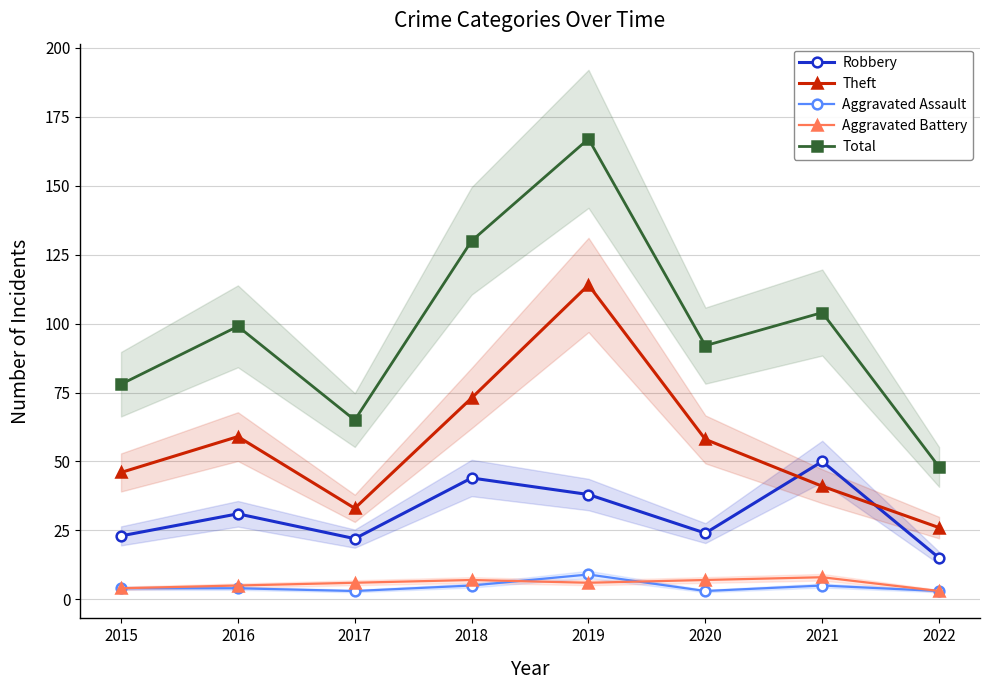

Which has a higher value, 2017 or 2015?

2015